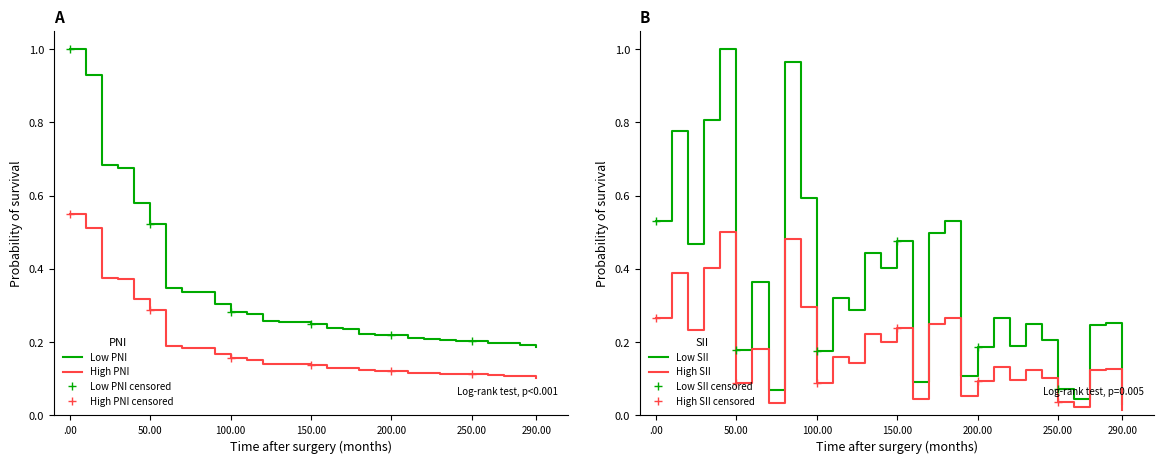

At which label does Low PNI reach its peak?

.00